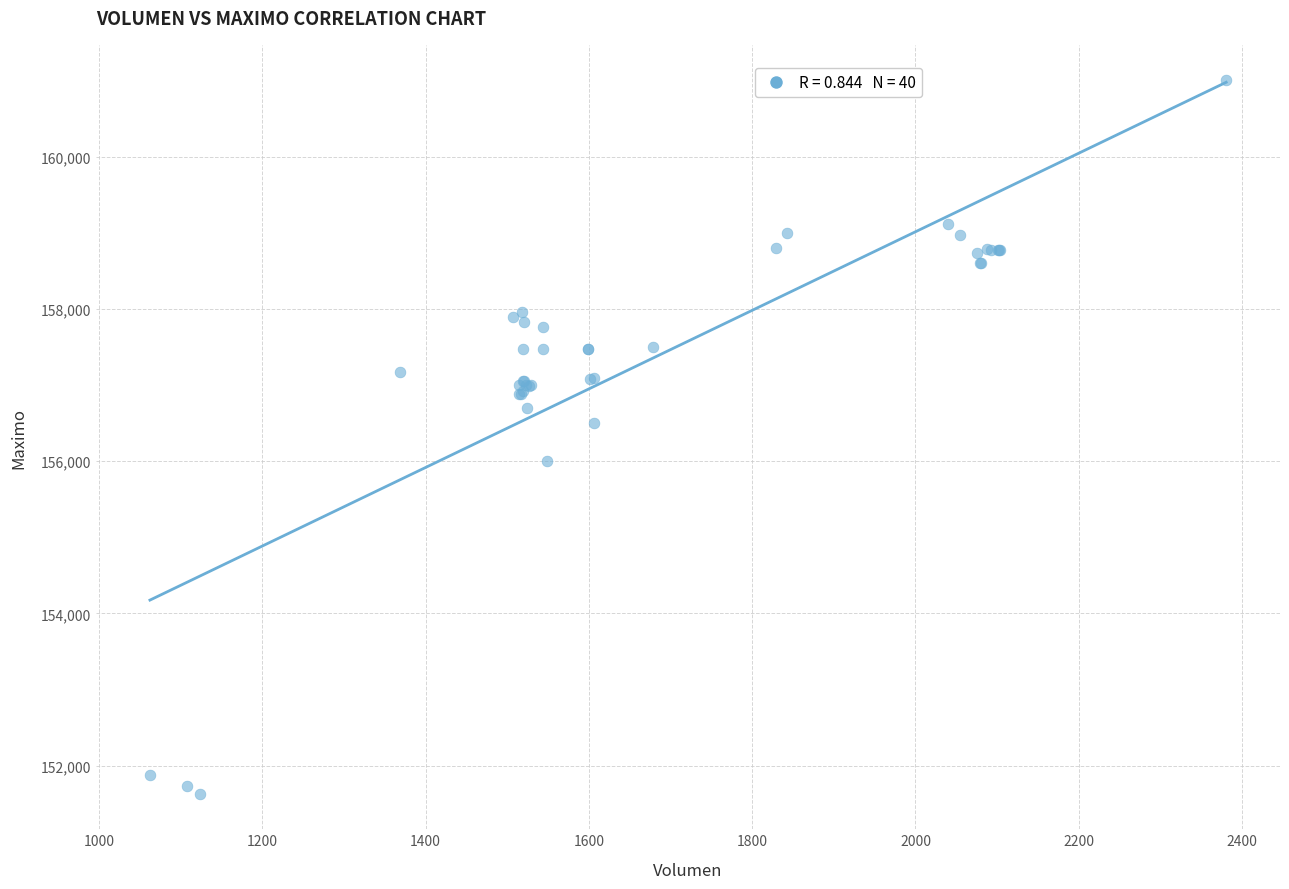

What Y value in the scatter plot is closest to 156316?

156500